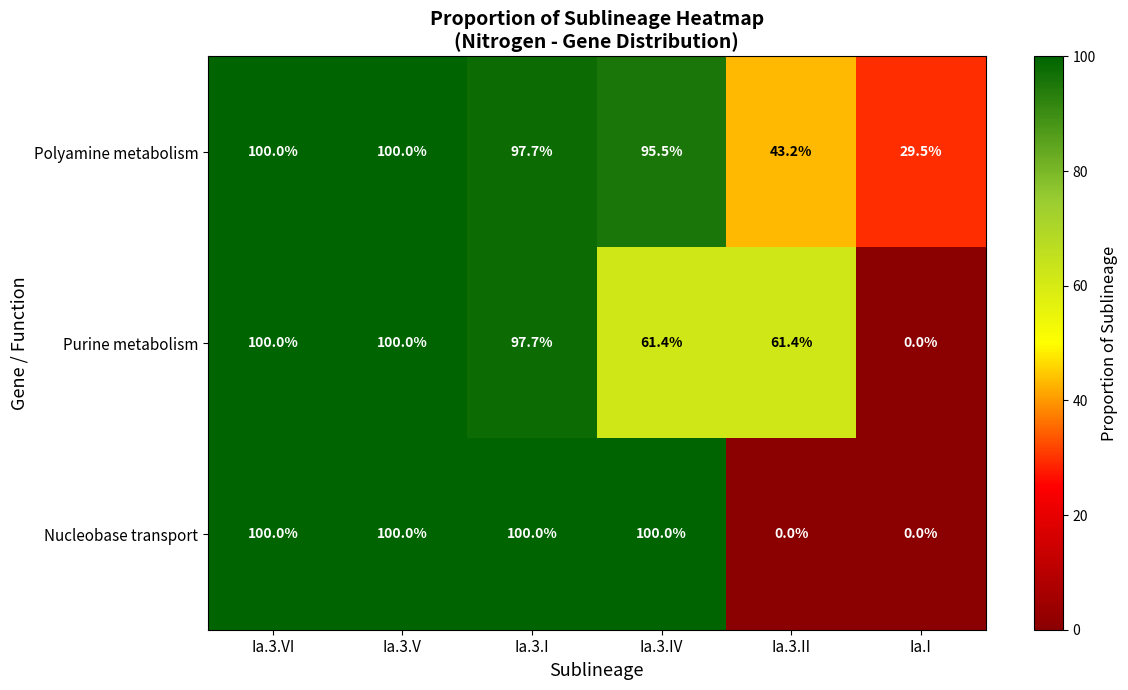

What is the average value of the Nucleobase transport series?

66.7